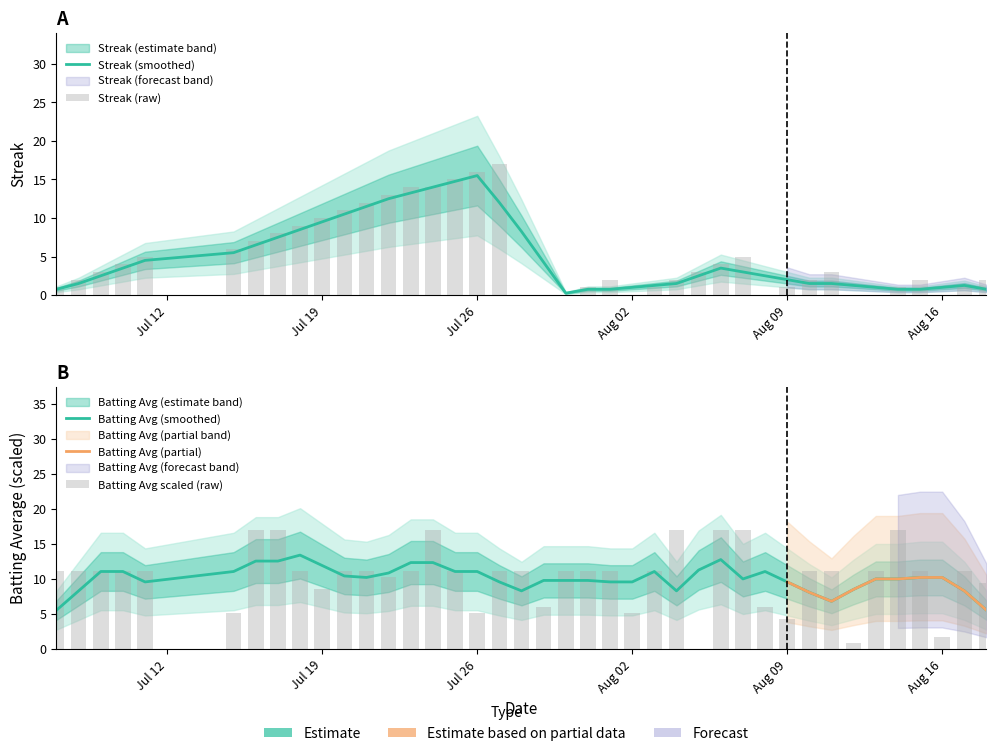

True or false: batting_avg has a value of 3.8 at 7.

False